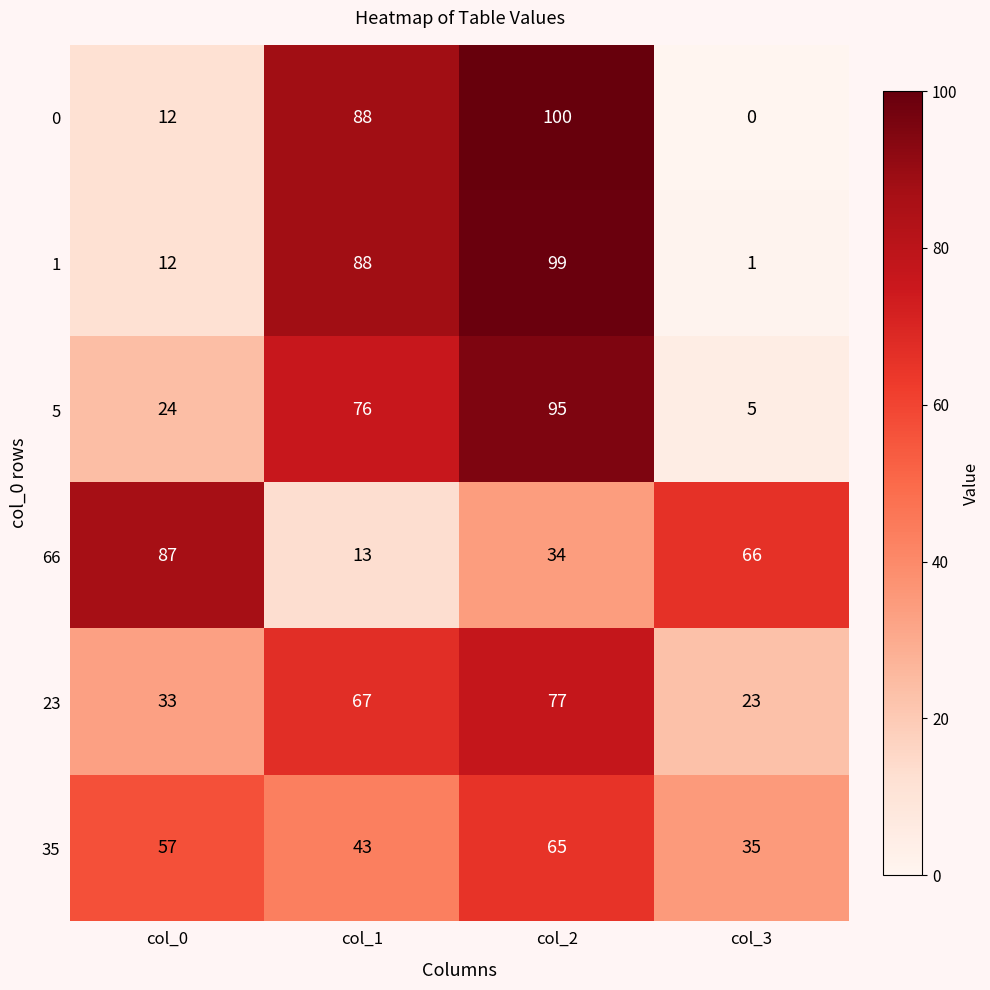

At how many categories does at least one series exceed 29?

4